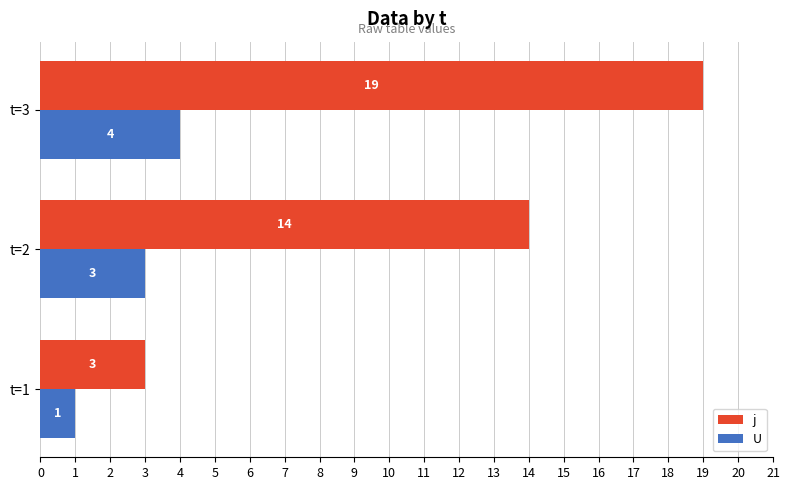

What is the approximate value of j at t=3, to the nearest 5?

20